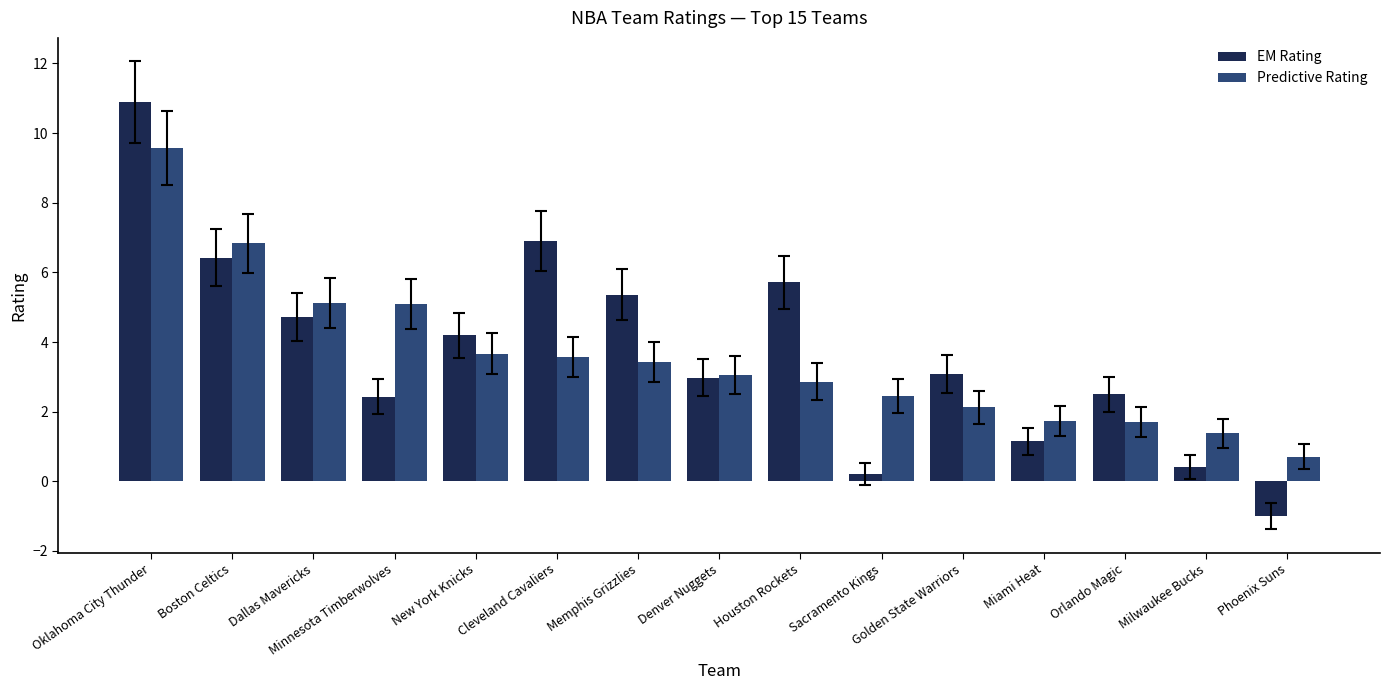

True or false: Predictive Rating has a value of 1.4 at Milwaukee Bucks.

True